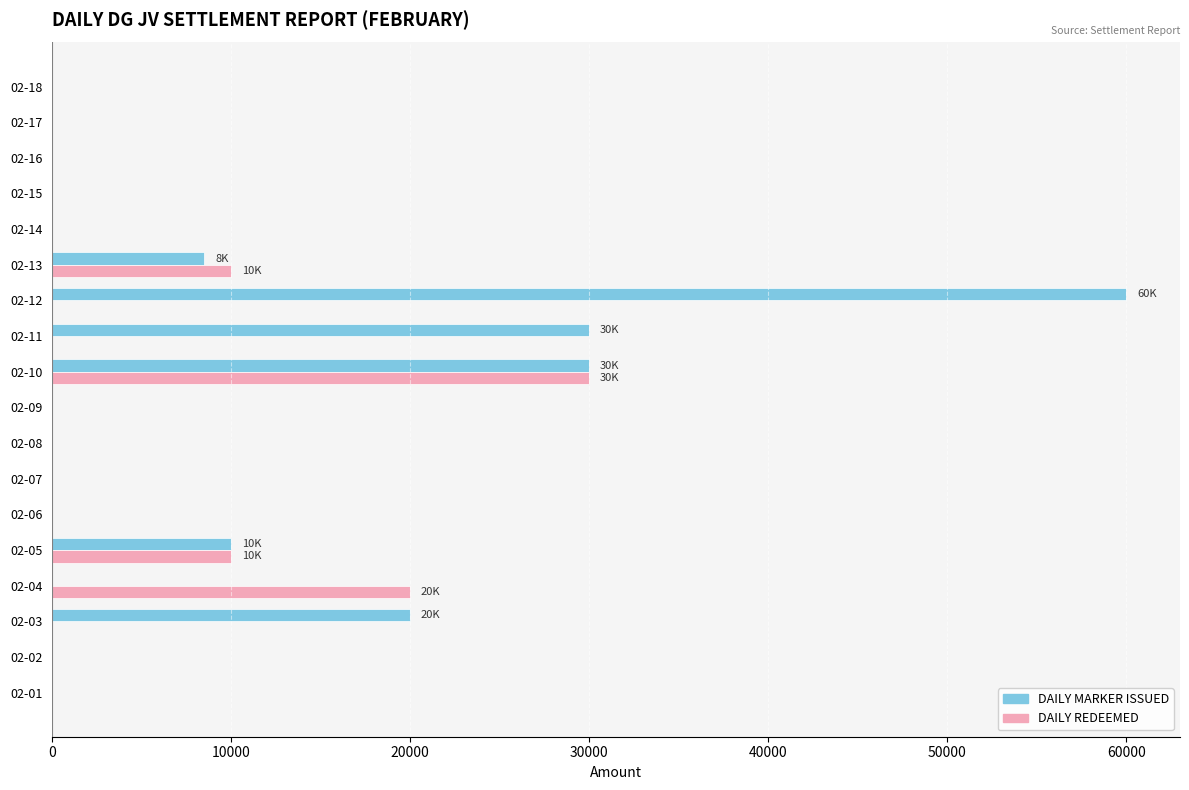

The value of DAILY REDEEMED at 02-15 is -13977. True or false?

False